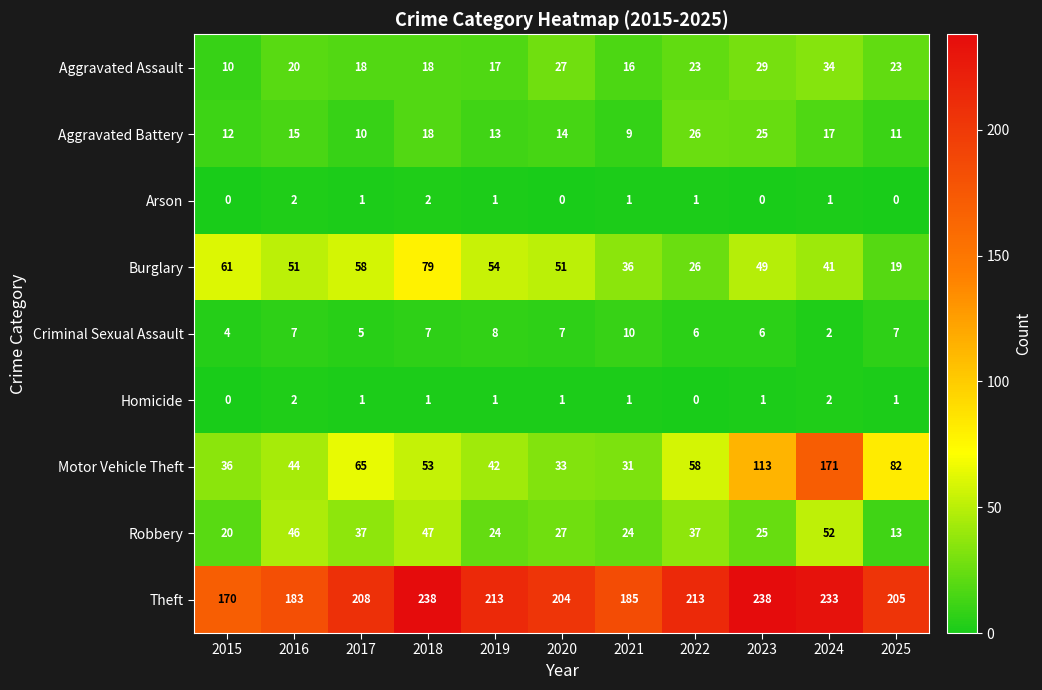

At which label does Motor Vehicle Theft reach its minimum?

2021